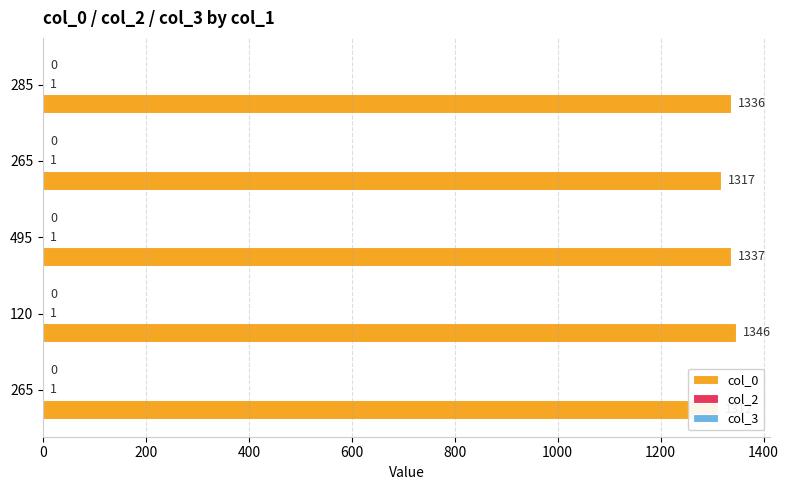

How many values in the col_0 series exceed 1336?

2